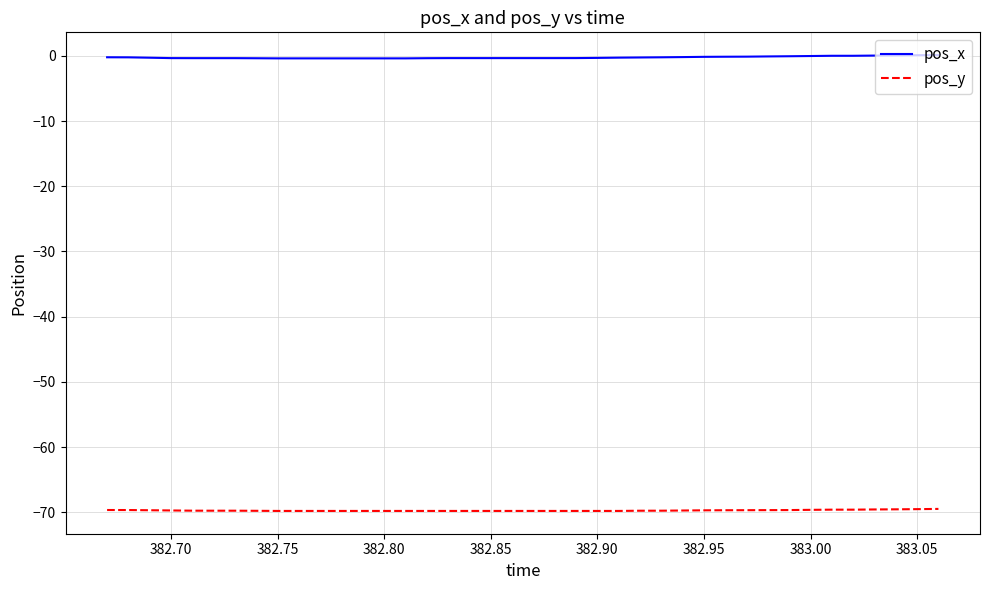

Rank the series by their maximum value, from lowest to highest.

pos_y, pos_x